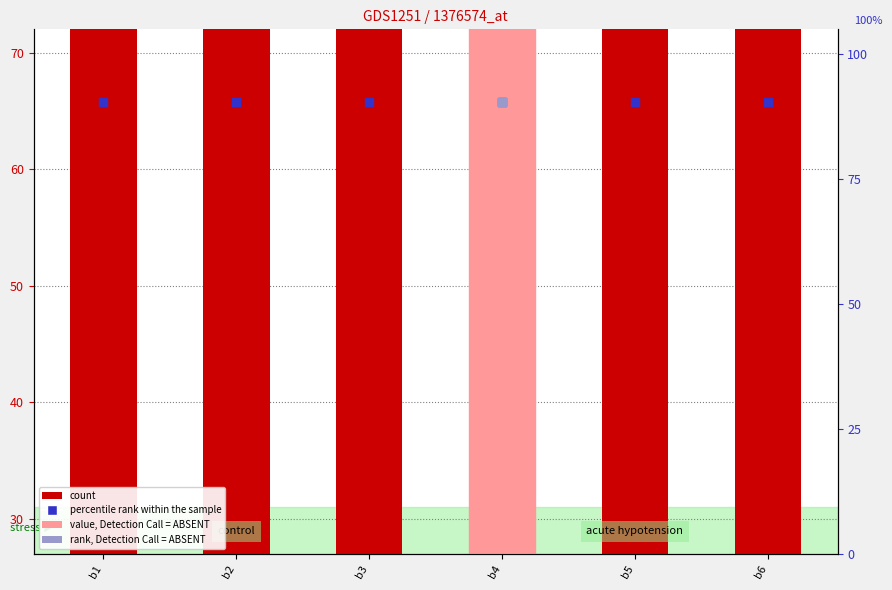

Which series contains the lowest Y value?

count